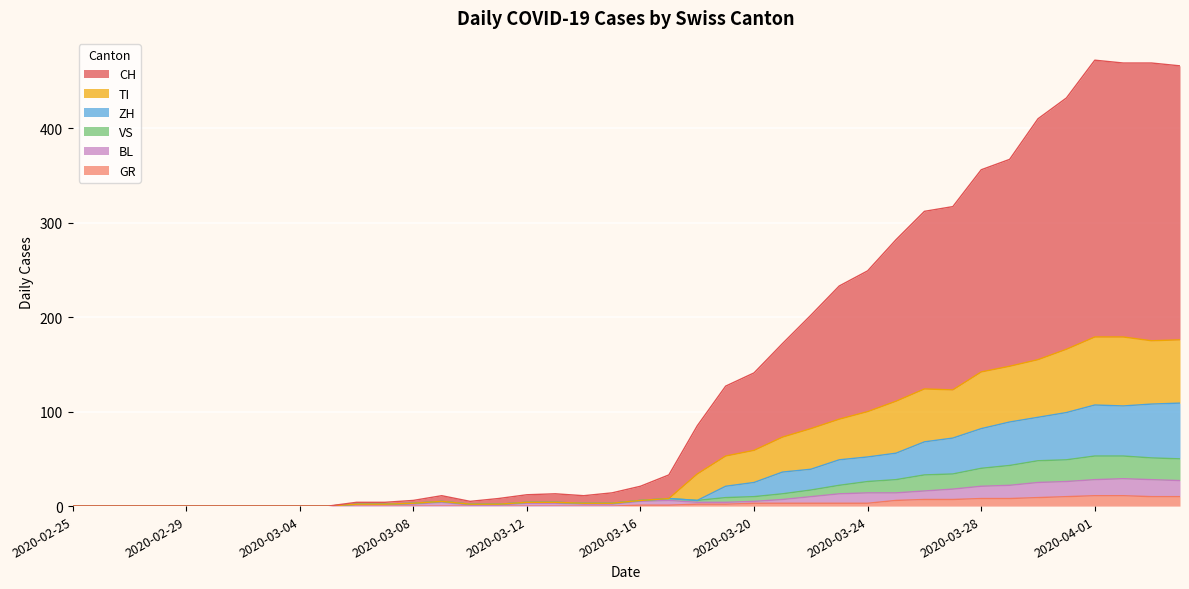

Reading left to right, list all the values displayed in this chart.

CH: 2020-02-25=0	2020-02-26=0	2020-02-27=0	2020-02-28=0	2020-02-29=0	2020-03-01=0	2020-03-02=0	2020-03-03=0	2020-03-04=0	2020-03-05=0	2020-03-06=4	2020-03-07=4	2020-03-08=6	2020-03-09=11	2020-03-10=5	2020-03-11=8	2020-03-12=12	2020-03-13=13	2020-03-14=11	2020-03-15=14	2020-03-16=21	2020-03-17=33	2020-03-18=85	2020-03-19=127	2020-03-20=141	2020-03-21=172	2020-03-22=202	2020-03-23=233	2020-03-24=249	2020-03-25=282	2020-03-26=312	2020-03-27=317	2020-03-28=356	2020-03-29=367	2020-03-30=410	2020-03-31=432	2020-04-01=472	2020-04-02=469	2020-04-03=469	2020-04-04=466
GR: 2020-02-25=0	2020-02-26=0	2020-02-27=0	2020-02-28=0	2020-02-29=0	2020-03-01=0	2020-03-02=0	2020-03-03=0	2020-03-04=0	2020-03-05=0	2020-03-06=0	2020-03-07=0	2020-03-08=0	2020-03-09=0	2020-03-10=0	2020-03-11=0	2020-03-12=0	2020-03-13=0	2020-03-14=0	2020-03-15=0	2020-03-16=1	2020-03-17=1	2020-03-18=2	2020-03-19=2	2020-03-20=3	2020-03-21=3	2020-03-22=3	2020-03-23=3	2020-03-24=3	2020-03-25=6	2020-03-26=7	2020-03-27=7	2020-03-28=8	2020-03-29=8	2020-03-30=9	2020-03-31=10	2020-04-01=11	2020-04-02=11	2020-04-03=10	2020-04-04=10
VS: 2020-02-25=0	2020-02-26=0	2020-02-27=0	2020-02-28=0	2020-02-29=0	2020-03-01=0	2020-03-02=0	2020-03-03=0	2020-03-04=0	2020-03-05=0	2020-03-06=2	2020-03-07=2	2020-03-08=3	2020-03-09=5	2020-03-10=2	2020-03-11=2	2020-03-12=4	2020-03-13=4	2020-03-14=3	2020-03-15=3	2020-03-16=6	2020-03-17=8	2020-03-18=6	2020-03-19=9	2020-03-20=10	2020-03-21=13	2020-03-22=17	2020-03-23=22	2020-03-24=26	2020-03-25=28	2020-03-26=33	2020-03-27=34	2020-03-28=40	2020-03-29=43	2020-03-30=48	2020-03-31=49	2020-04-01=53	2020-04-02=53	2020-04-03=51	2020-04-04=50
BL: 2020-02-25=0	2020-02-26=0	2020-02-27=0	2020-02-28=0	2020-02-29=0	2020-03-01=0	2020-03-02=0	2020-03-03=0	2020-03-04=0	2020-03-05=0	2020-03-06=2	2020-03-07=2	2020-03-08=2	2020-03-09=4	2020-03-10=1	2020-03-11=1	2020-03-12=3	2020-03-13=3	2020-03-14=2	2020-03-15=2	2020-03-16=5	2020-03-17=6	2020-03-18=4	2020-03-19=4	2020-03-20=5	2020-03-21=7	2020-03-22=10	2020-03-23=13	2020-03-24=14	2020-03-25=14	2020-03-26=16	2020-03-27=18	2020-03-28=21	2020-03-29=22	2020-03-30=25	2020-03-31=26	2020-04-01=28	2020-04-02=29	2020-04-03=28	2020-04-04=27
TI: 2020-02-25=0	2020-02-26=0	2020-02-27=0	2020-02-28=0	2020-02-29=0	2020-03-01=0	2020-03-02=0	2020-03-03=0	2020-03-04=0	2020-03-05=0	2020-03-06=2	2020-03-07=2	2020-03-08=3	2020-03-09=5	2020-03-10=2	2020-03-11=2	2020-03-12=4	2020-03-13=4	2020-03-14=3	2020-03-15=3	2020-03-16=6	2020-03-17=8	2020-03-18=34	2020-03-19=53	2020-03-20=59	2020-03-21=73	2020-03-22=82	2020-03-23=92	2020-03-24=100	2020-03-25=111	2020-03-26=124	2020-03-27=123	2020-03-28=142	2020-03-29=148	2020-03-30=155	2020-03-31=166	2020-04-01=179	2020-04-02=179	2020-04-03=175	2020-04-04=176
ZH: 2020-02-25=0	2020-02-26=0	2020-02-27=0	2020-02-28=0	2020-02-29=0	2020-03-01=0	2020-03-02=0	2020-03-03=0	2020-03-04=0	2020-03-05=0	2020-03-06=2	2020-03-07=2	2020-03-08=3	2020-03-09=5	2020-03-10=2	2020-03-11=2	2020-03-12=4	2020-03-13=4	2020-03-14=3	2020-03-15=3	2020-03-16=6	2020-03-17=8	2020-03-18=6	2020-03-19=21	2020-03-20=25	2020-03-21=36	2020-03-22=39	2020-03-23=49	2020-03-24=52	2020-03-25=56	2020-03-26=68	2020-03-27=72	2020-03-28=82	2020-03-29=89	2020-03-30=94	2020-03-31=99	2020-04-01=107	2020-04-02=106	2020-04-03=108	2020-04-04=109